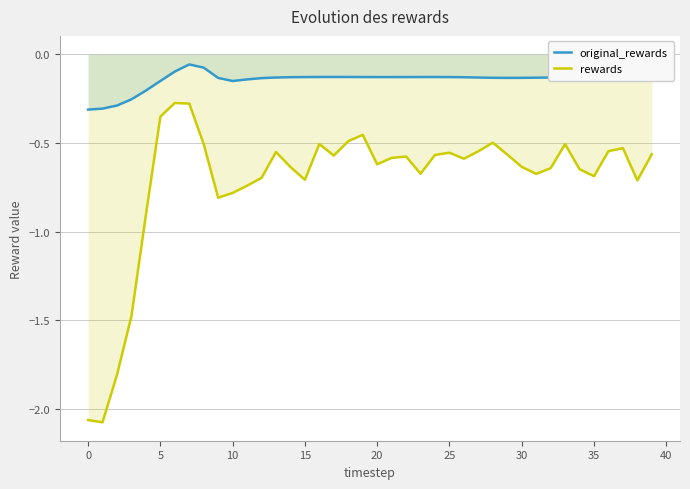

Count the number of categories in the chart.

40